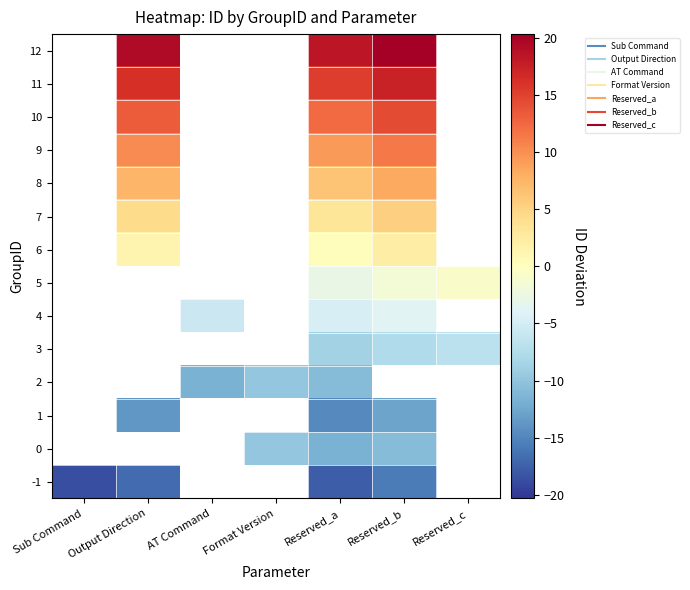

The 1 series shows -5.4 at Reserved_a. True or false?

False